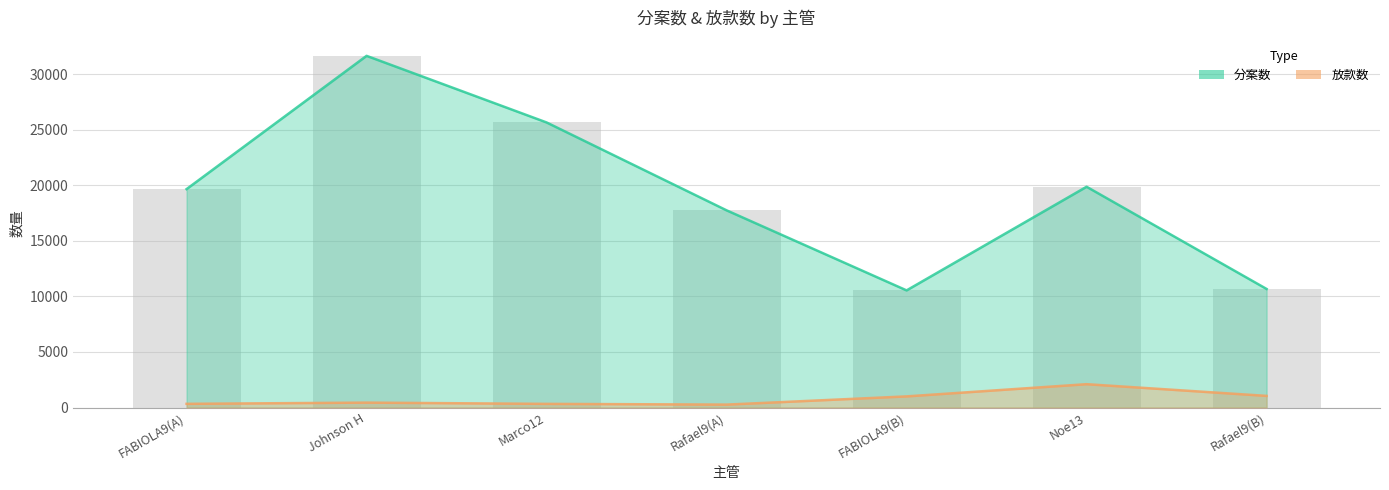

What is the value of the 分案数 bar at the 1st from the left?

19657